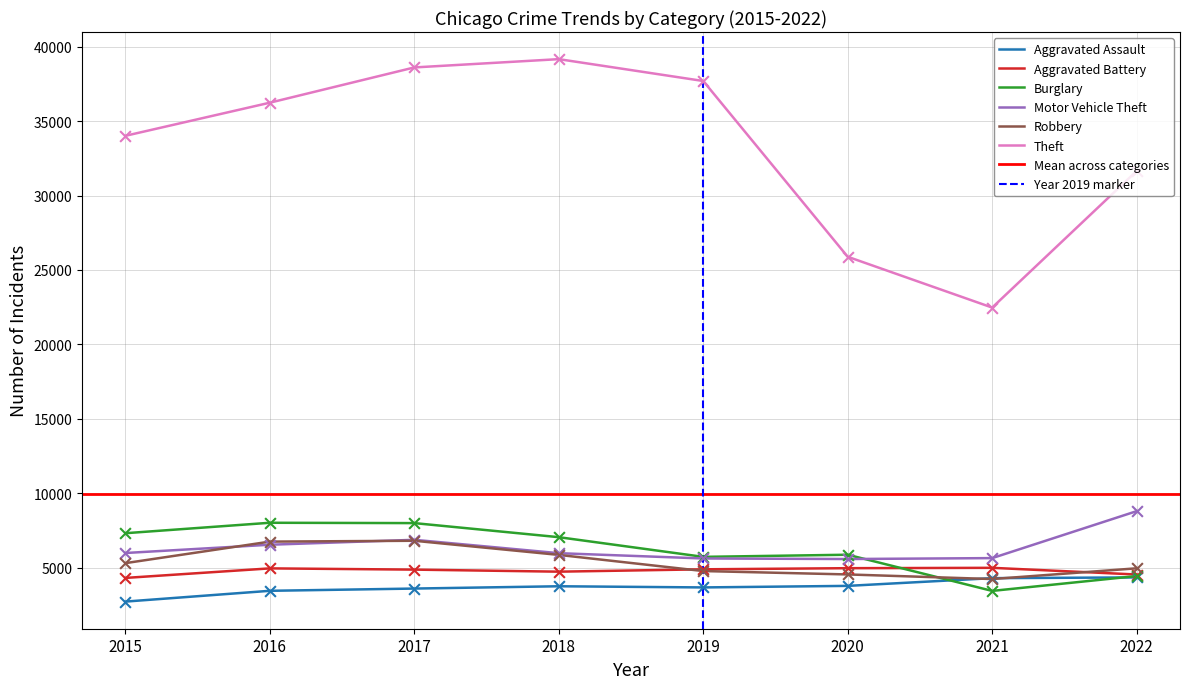

Is the value of Aggravated Battery at 2016 greater than the value of Burglary at 2018?

No